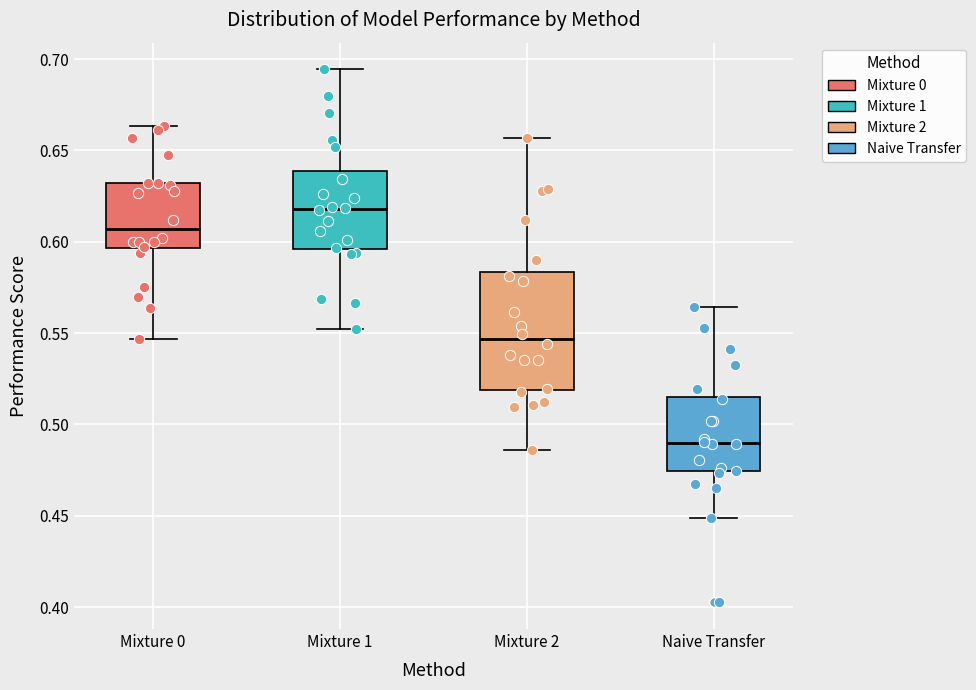

Reading left to right, read every box against the y-axis: the position of its median line, the range the box covers, and the ends of its whiskers. The values are not printed on the chart, so give them approximately, as read against the axis.

Mixture 0: median 0.605, box 0.595 to 0.630, whiskers 0.545 to 0.665
Mixture 1: median 0.620, box 0.595 to 0.640, whiskers 0.550 to 0.695
Mixture 2: median 0.545, box 0.520 to 0.585, whiskers 0.485 to 0.655
Naive Transfer: median 0.490, box 0.475 to 0.515, whiskers 0.450 to 0.565